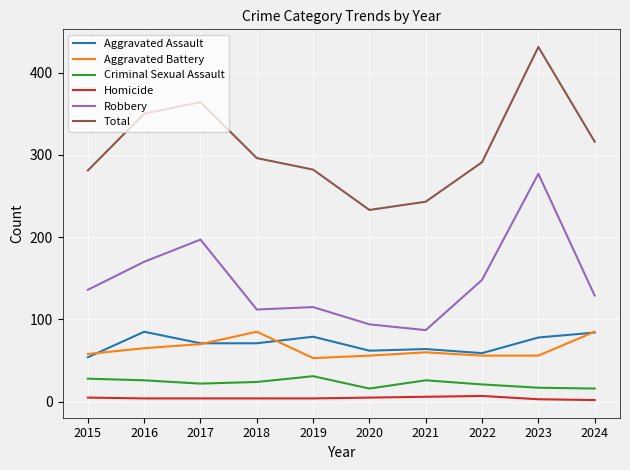

True or false: Total and Robbery cross at least once.

False